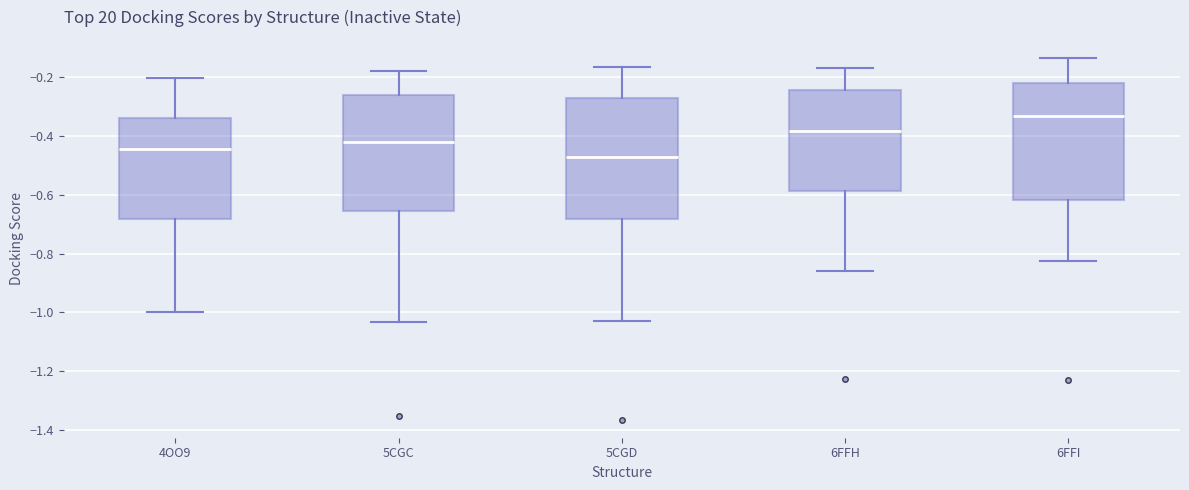

Where is the lower edge of the box for 4OO9 on the y-axis? The values are not printed on the chart, so give them approximately, as read against the axis.

-0.68